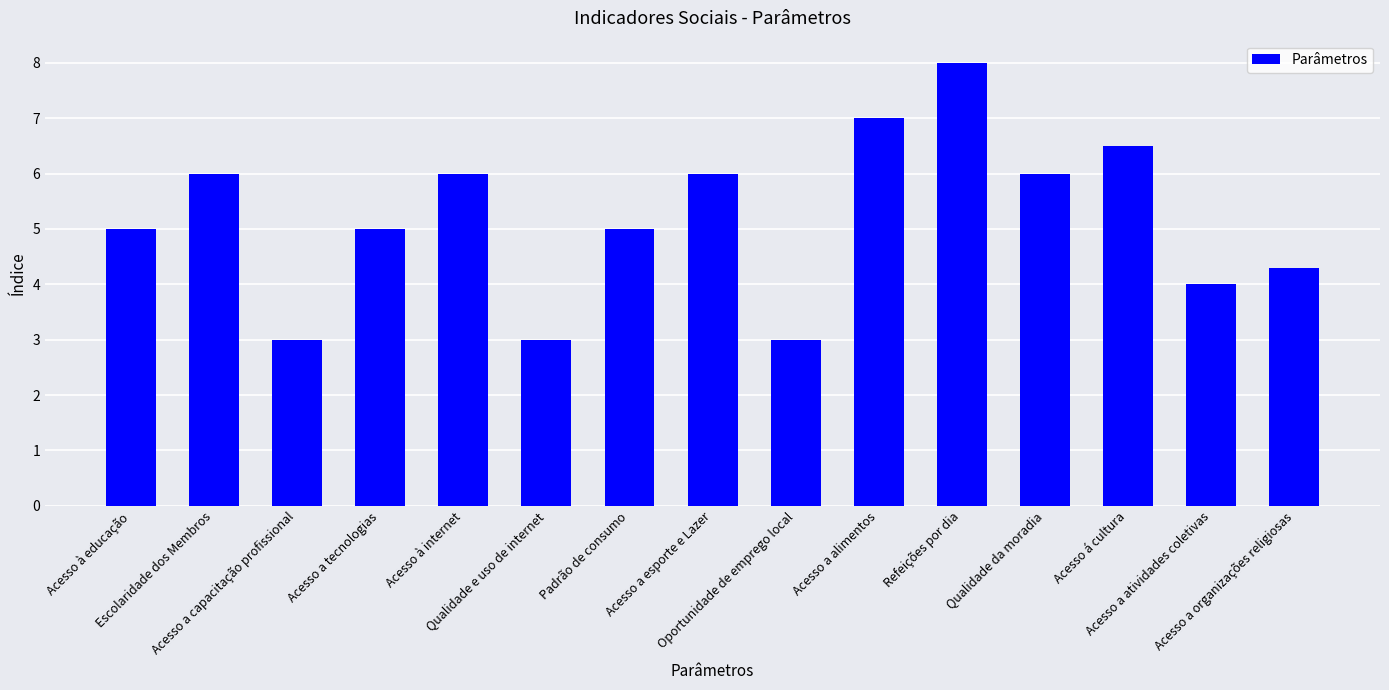

What is the average value?

5.2